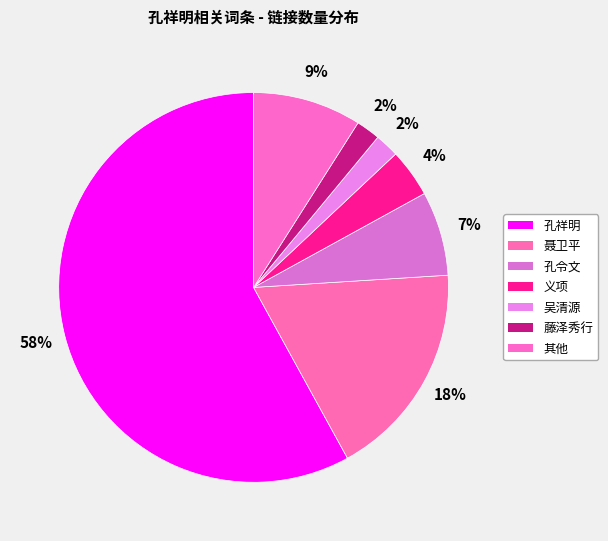

How many slices are in this pie chart?

7